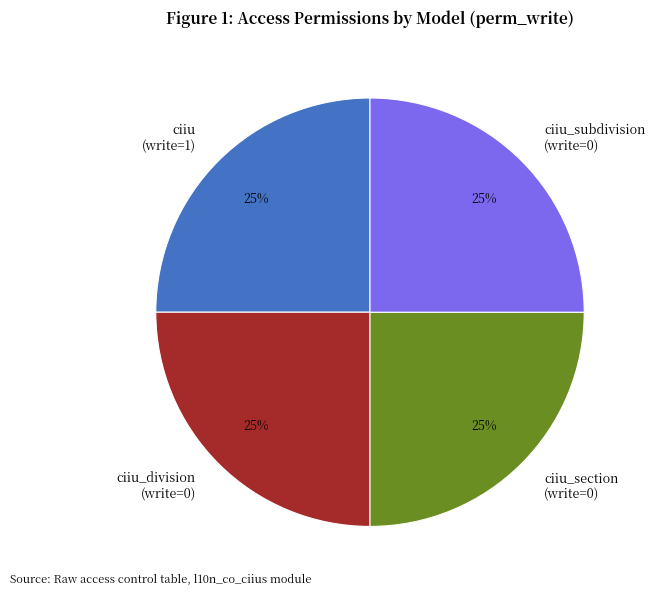

Does any single category account for the majority?

No